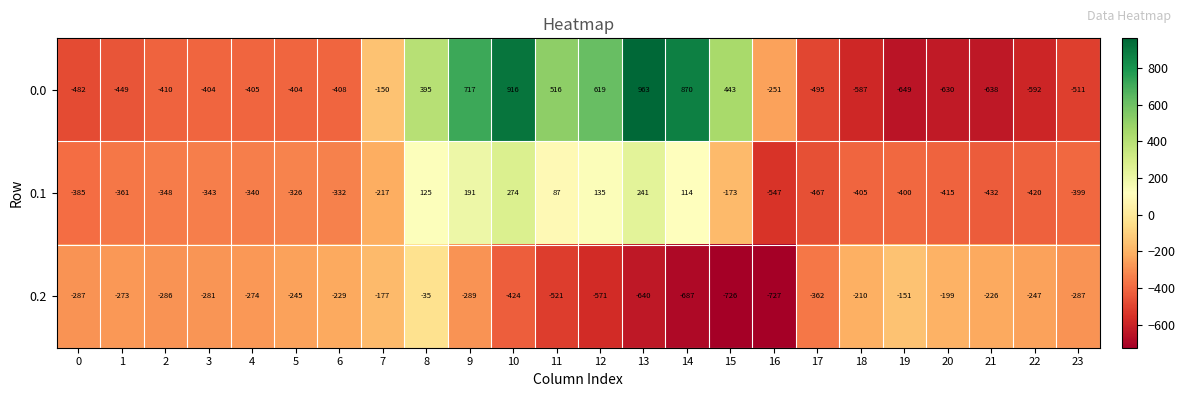

What is the sum of all 0.1 values?

-5143